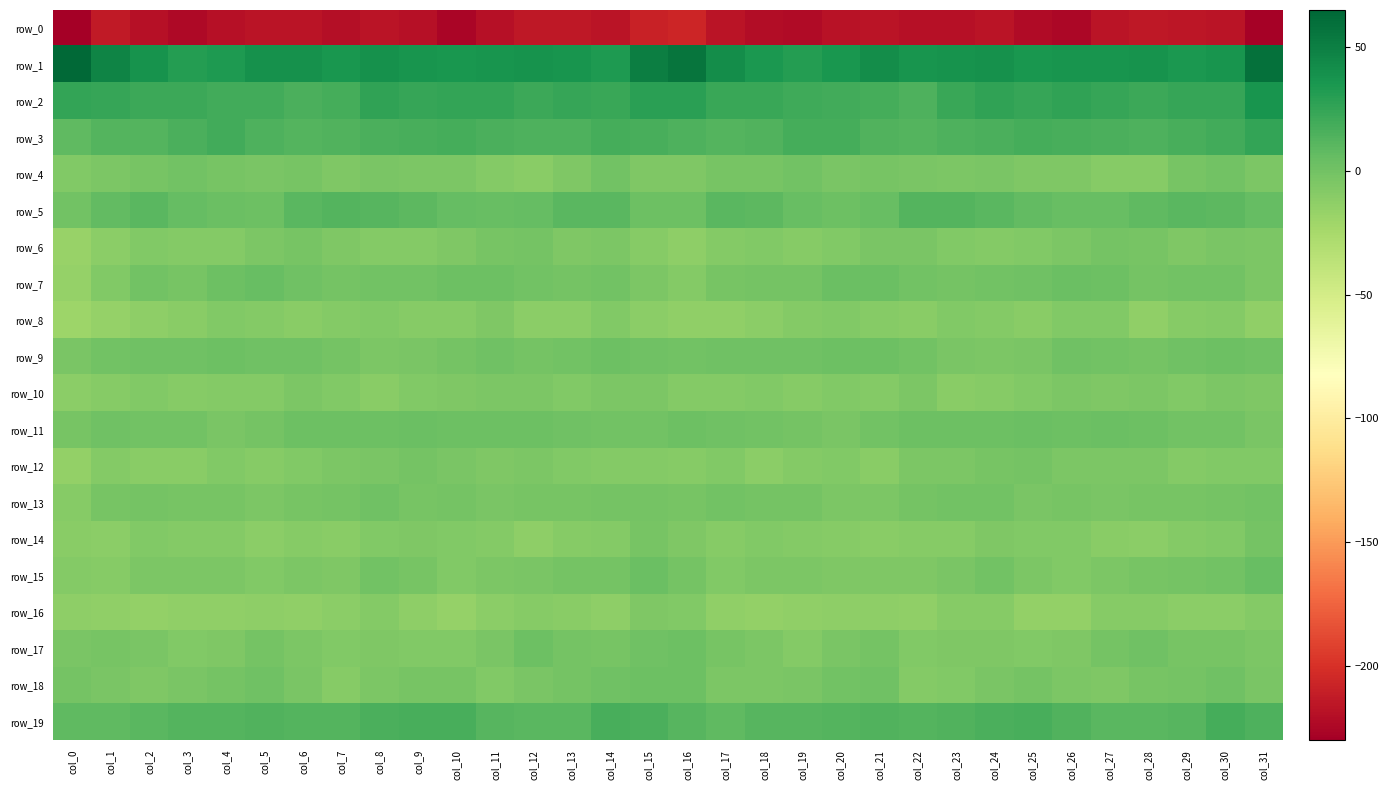

Rank the series at col_12 from highest to lowest value.

row_1, row_2, row_3, row_19, row_5, row_11, row_17, row_7, row_9, row_6, row_13, row_15, row_18, row_10, row_12, row_16, row_4, row_8, row_14, row_0